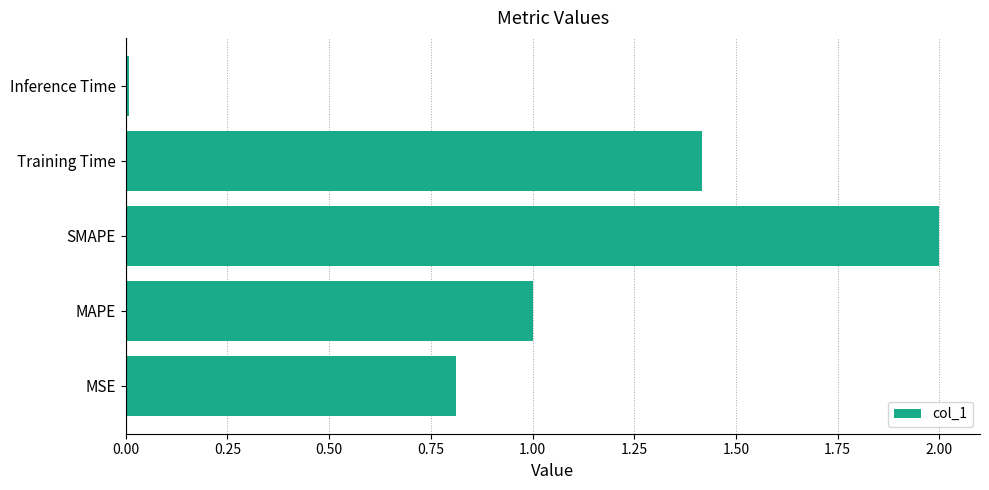

Which has a higher value, Inference Time or MAPE?

MAPE